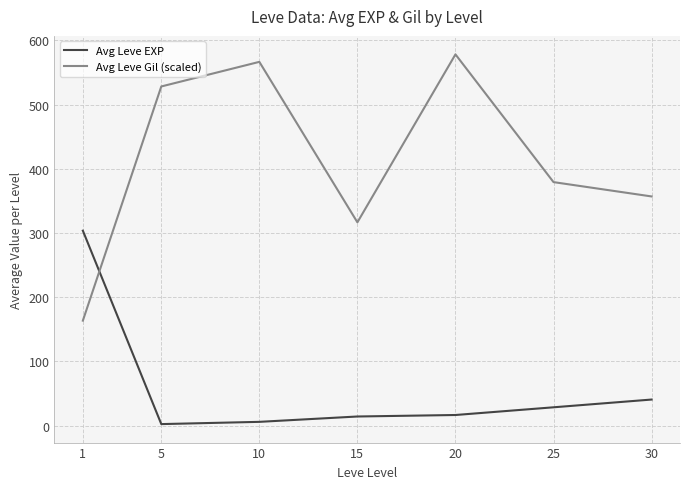

What is the average value of the Avg Leve EXP series?

58.8